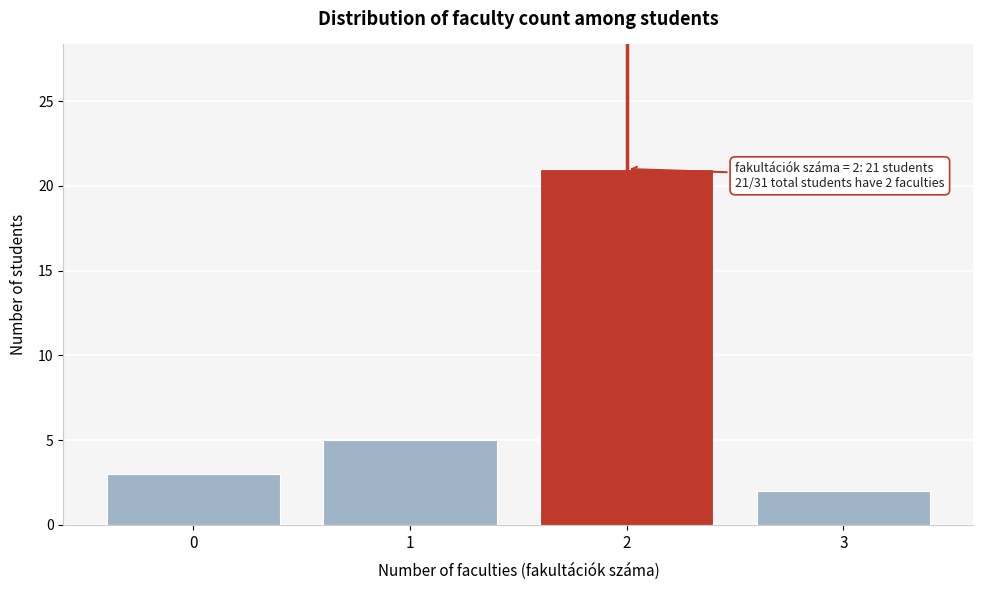

Reading left to right, list all the values displayed in this chart.

0=3	1=5	2=21	3=2